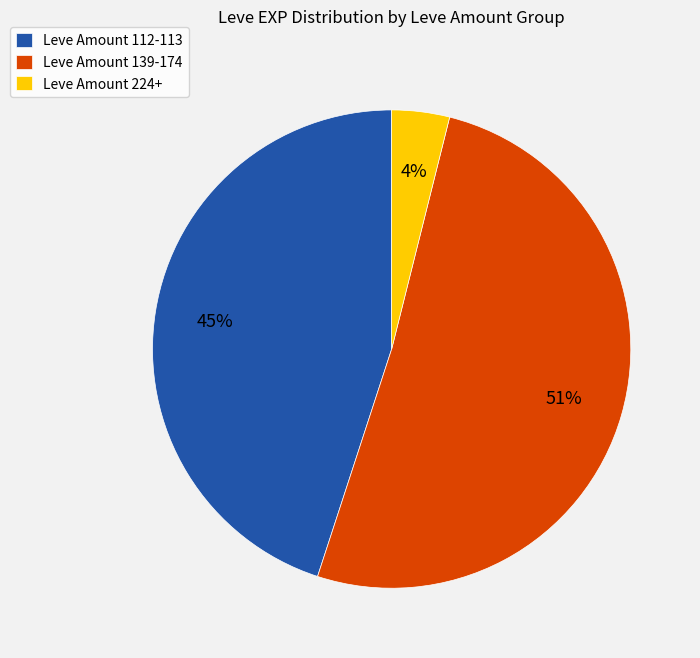

The Leve Amount 139-174 slice represents 46% of the pie. True or false?

False